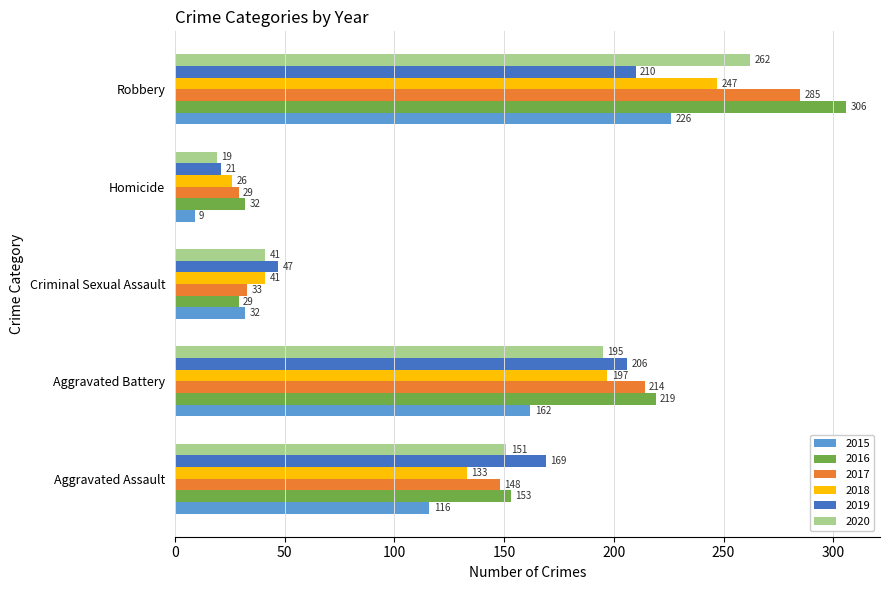

What is the lowest value of the 2020 series?

19